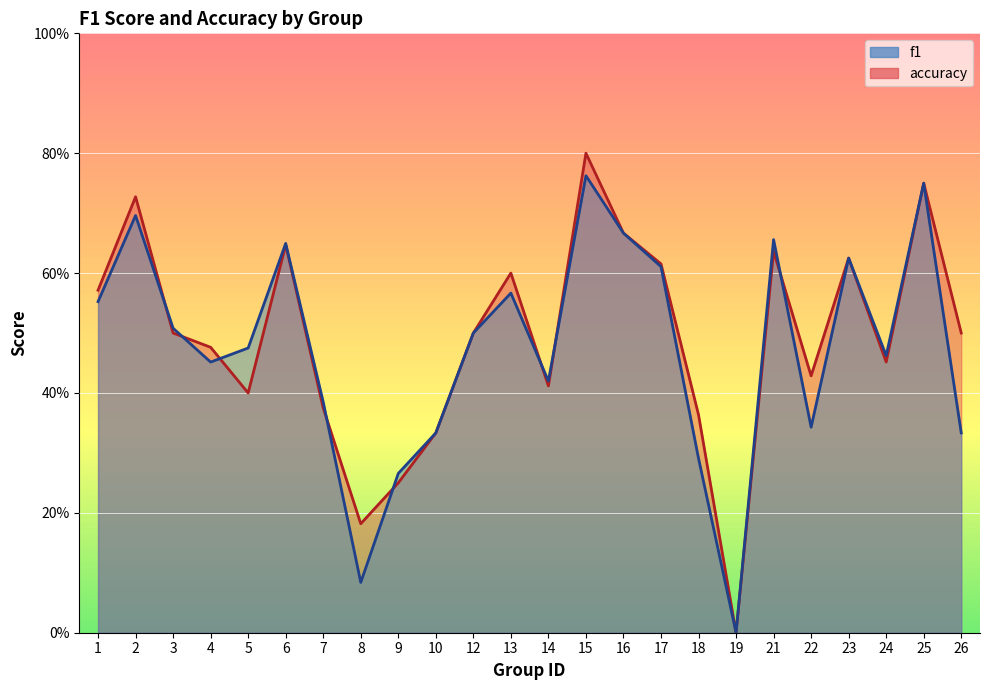

What is the difference between the maximum and second lowest values in the accuracy series?

0.6